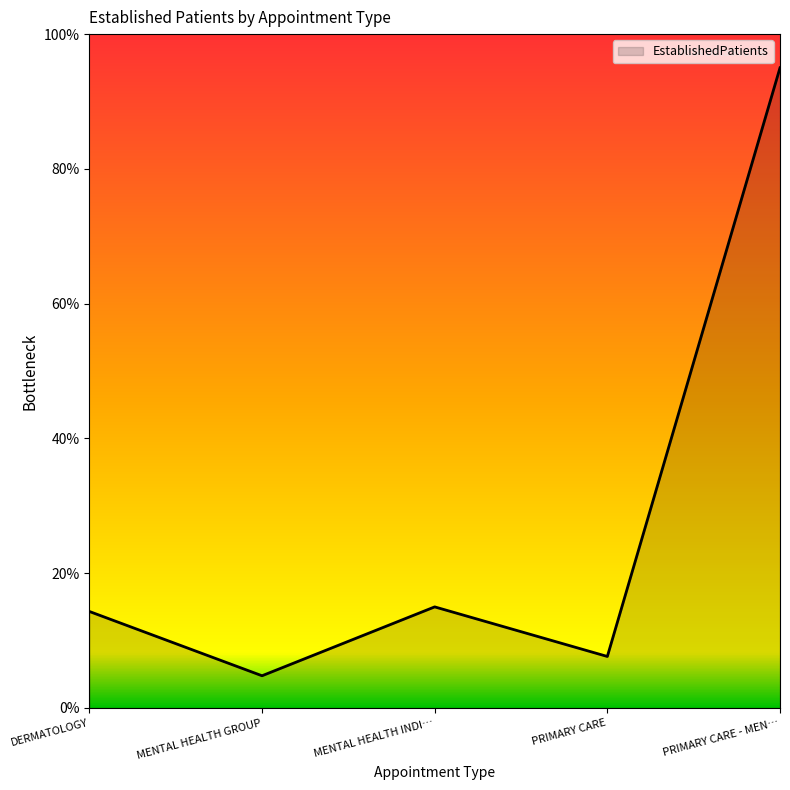

True or false: the data shows 14.3 at DERMATOLOGY.

True